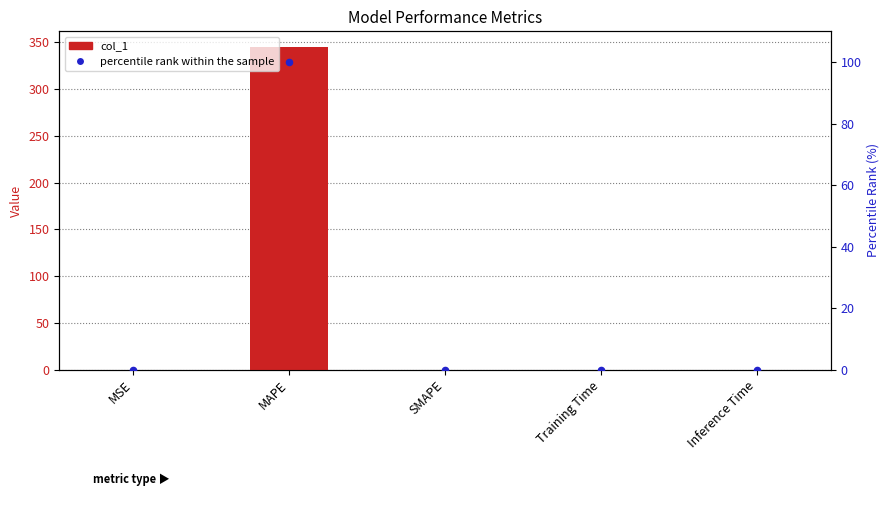

What are all the series names shown in the legend?

col_1, percentile rank within the sample